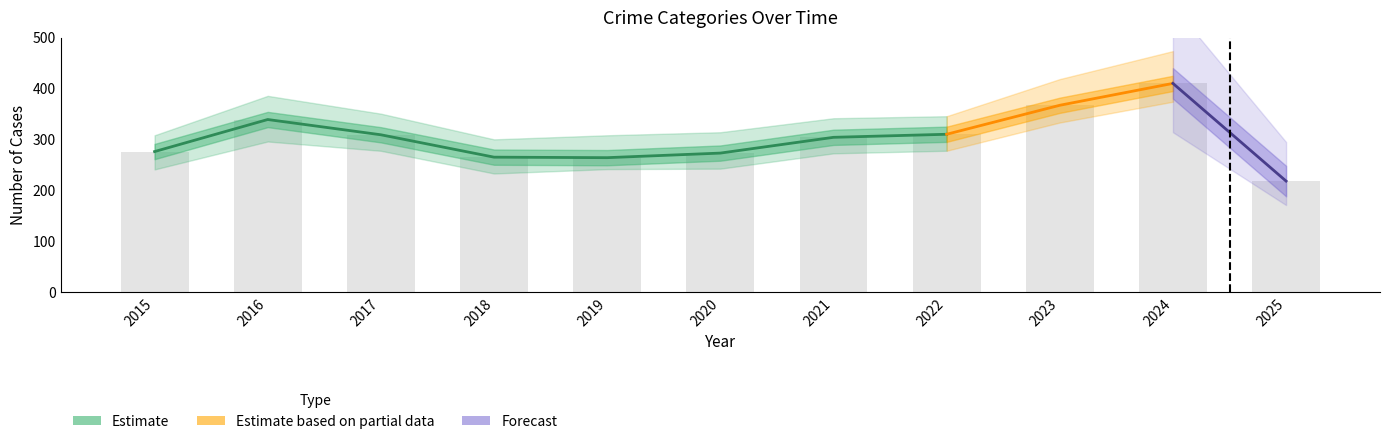

The value of Criminal Sexual Assault at 2024 is 85. True or false?

False